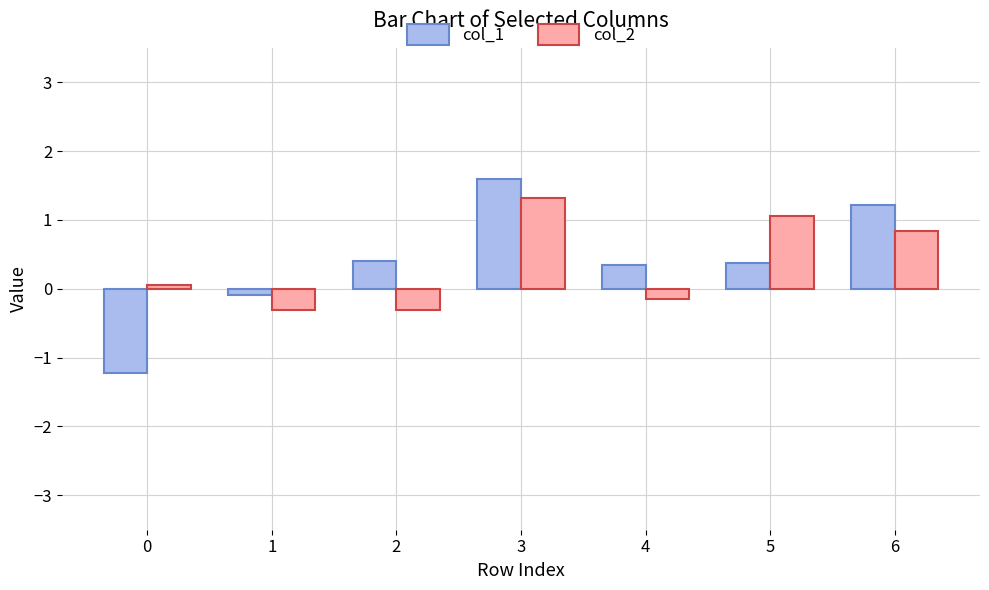

Is the value of col_1 at 3 greater than the value of col_2 at 0?

Yes